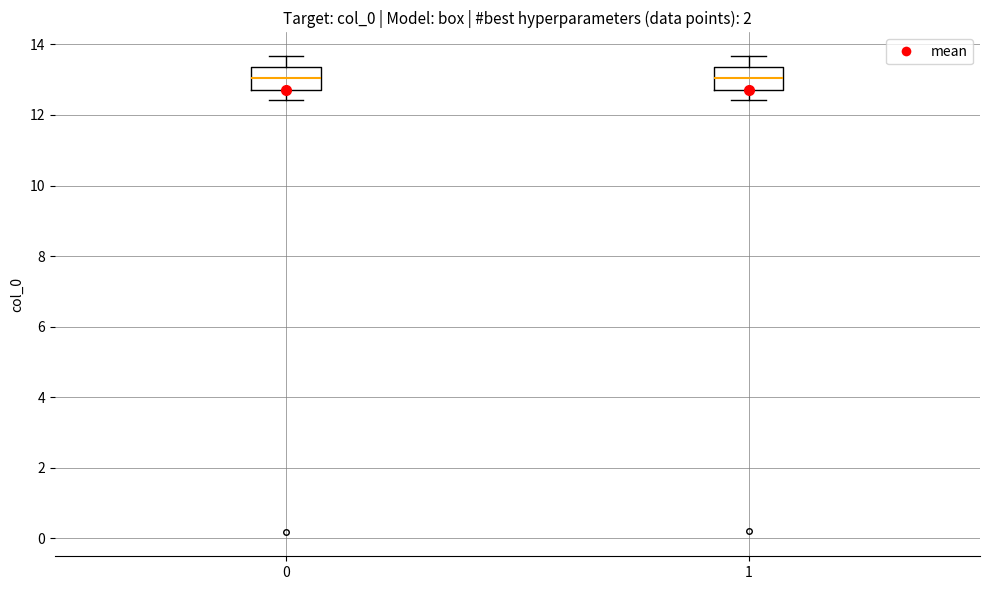

Where is the lower edge of the box at x = 0 on the y-axis? The values are not printed on the chart, so give them approximately, as read against the axis.

12.8